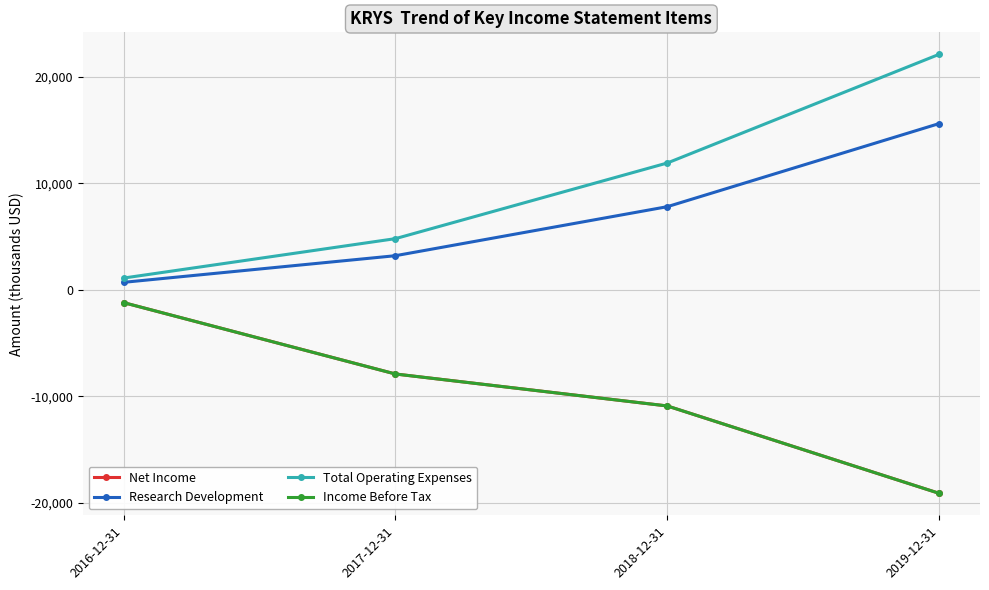

Which series has the largest total across all categories?

Total Operating Expenses